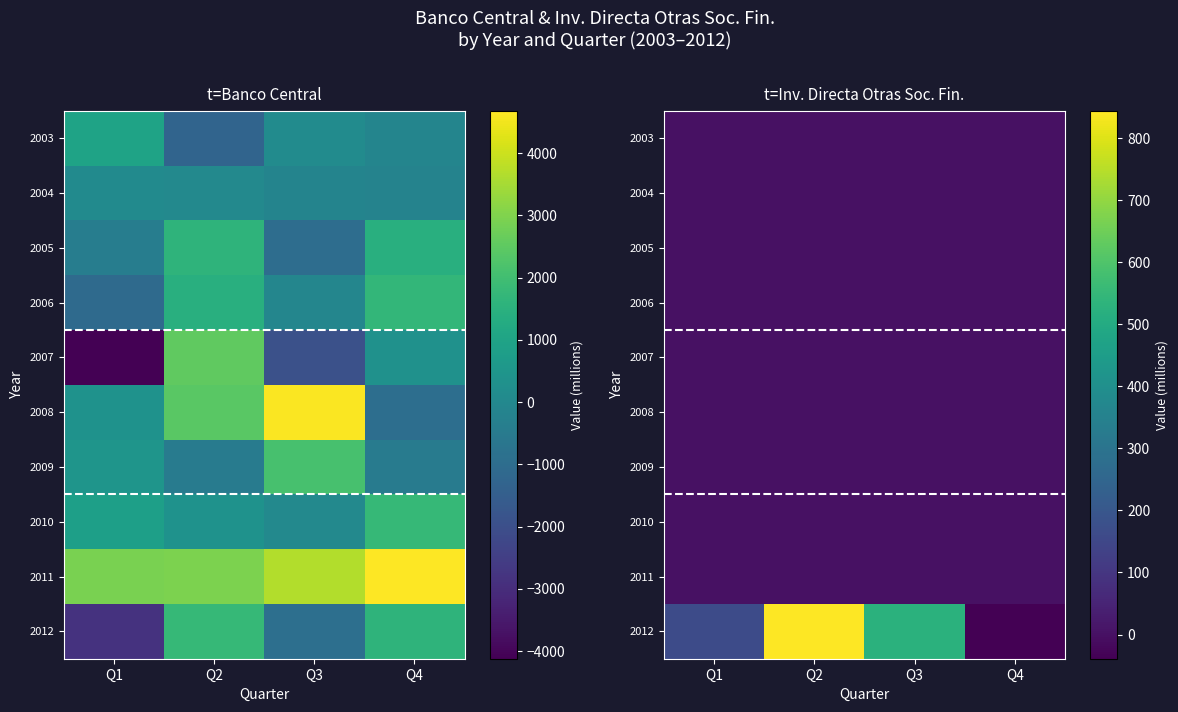

Which category has the lowest value across all series?

Q4